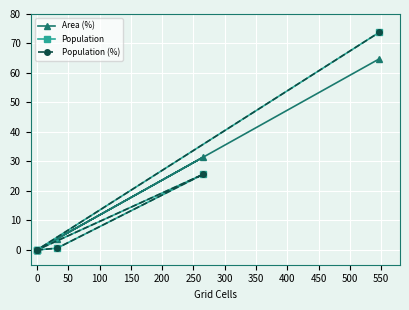

What is the sum of all Population (%) values?

100.0